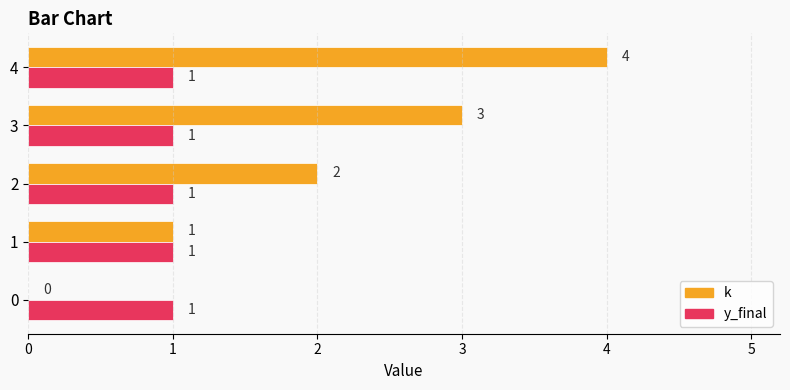

What are all the series names shown in the legend?

k, y_final